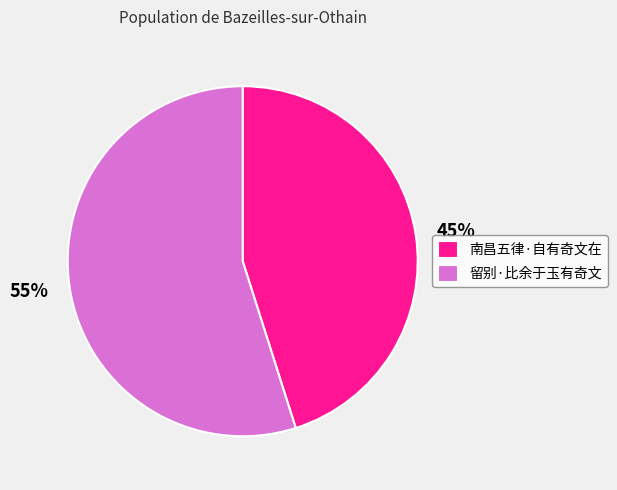

Which has a higher value, 南昌五律·自有奇文在 or 留别·比余于玉有奇文?

留别·比余于玉有奇文